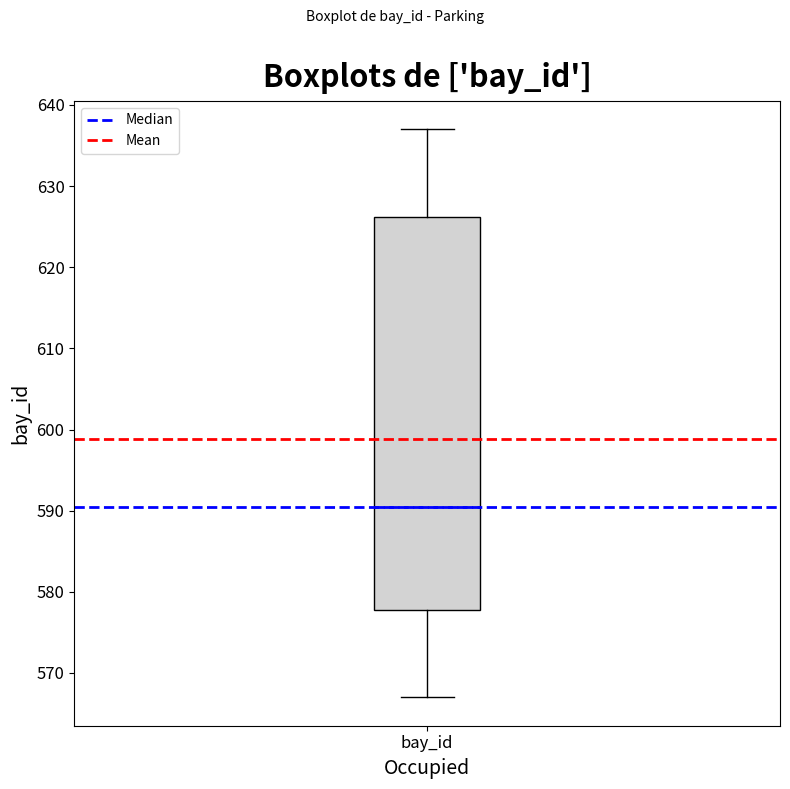

Read this box plot against the y-axis: the position of the median line, the range covered by the box, and the ends of both whiskers. The values are not printed on the chart, so give them approximately, as read against the axis.

median 591, box 578 to 626, whiskers 567 to 637